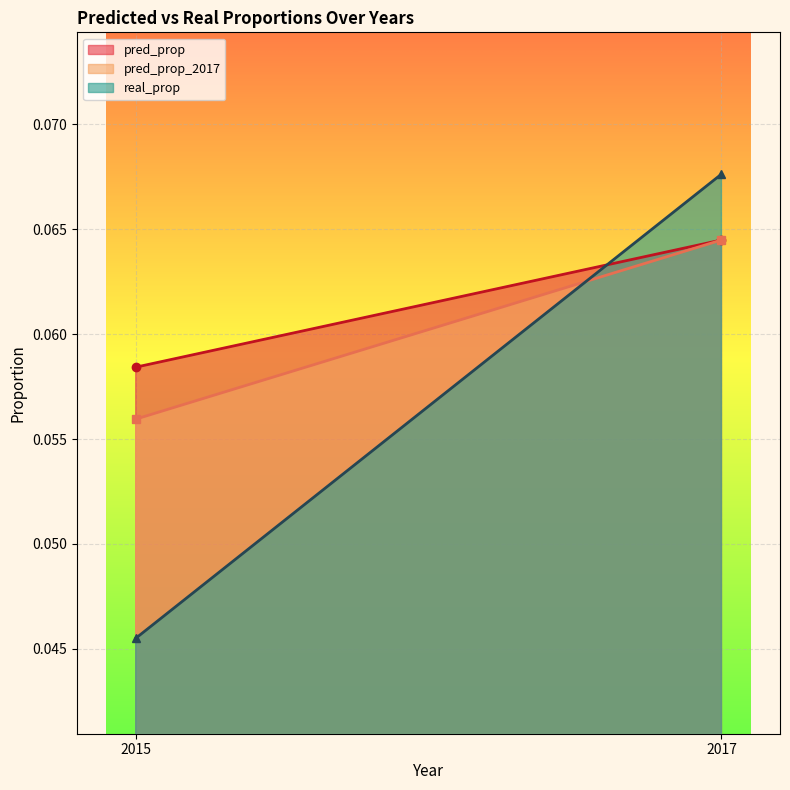

List the series in order of their peak value, highest first.

real_prop, pred_prop, pred_prop_2017